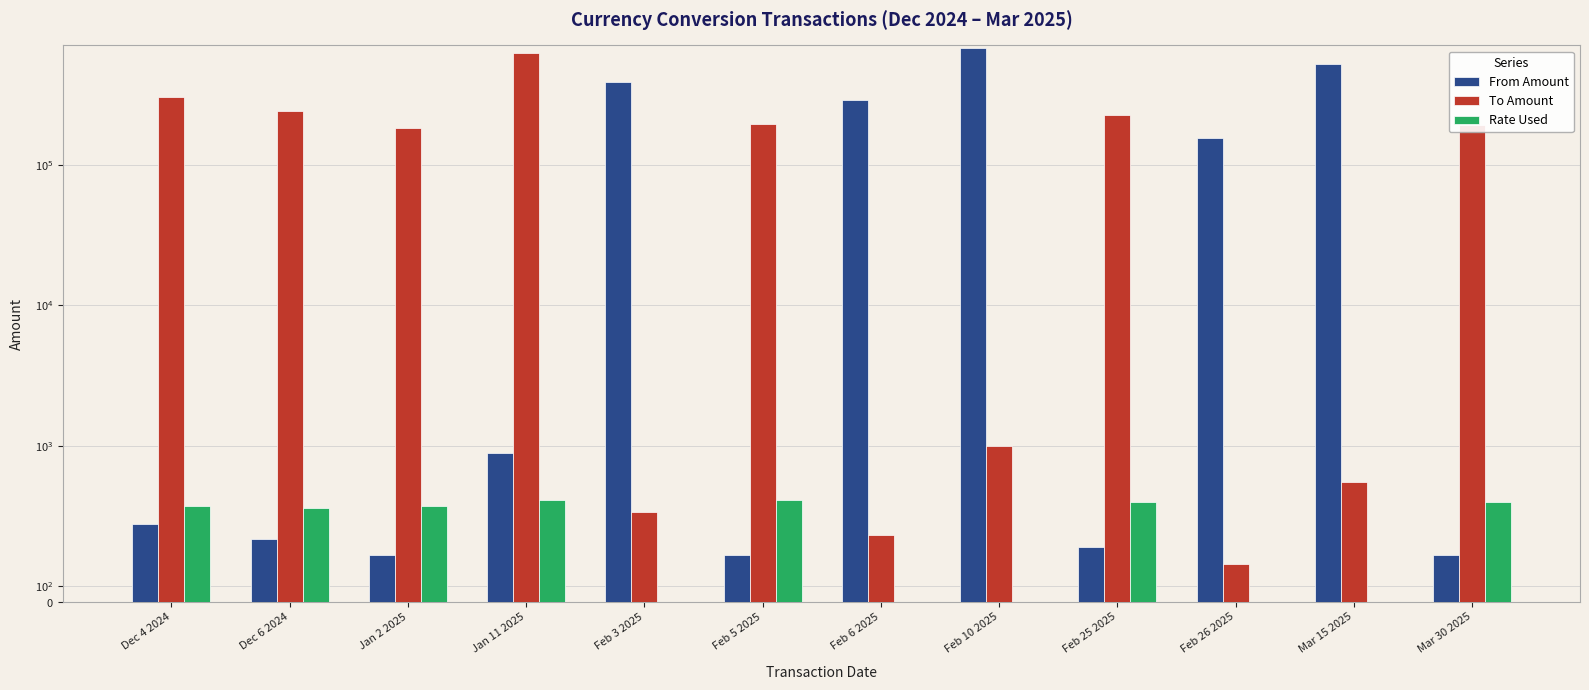

What is the total value across all series at Feb 10 2025?

674000.1